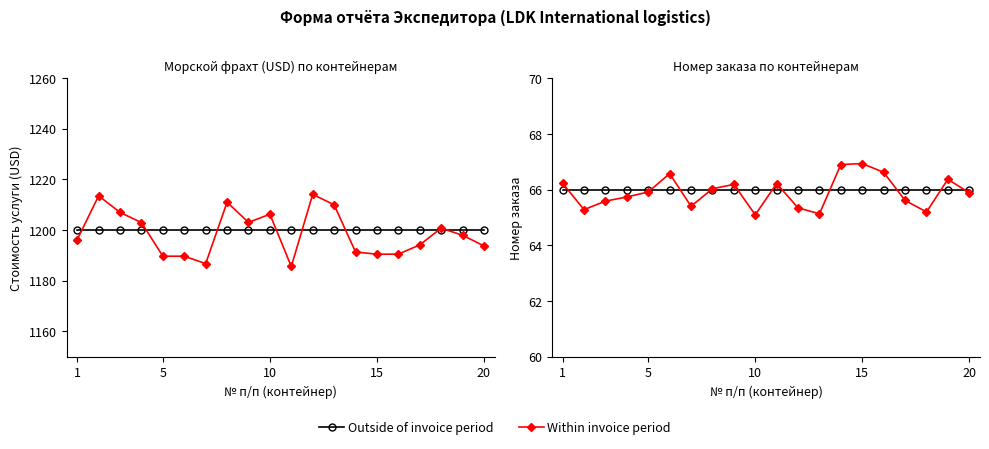

Reading left to right, transcribe all the data shown in this chart.

Морской фрахт (USD): 1200.0	1200.0	1200.0	1200.0	1200.0	1200.0	1200.0	1200.0	1200.0	1200.0	1200.0	1200.0	1200.0	1200.0	1200.0	1200.0	1200.0	1200.0	1200.0	1200.0
Морской фрахт (скорр.): 1196.2	1213.5	1207.0	1203.0	1189.7	1189.7	1186.7	1211.0	1203.0	1206.2	1185.6	1214.1	1210.0	1191.4	1190.5	1190.5	1194.1	1200.7	1198.0	1193.7
Номер заказа: 66.0	66.0	66.0	66.0	66.0	66.0	66.0	66.0	66.0	66.0	66.0	66.0	66.0	66.0	66.0	66.0	66.0	66.0	66.0	66.0
Номер заказа (скорр.): 66.2	65.3	65.6	65.7	65.9	66.6	65.4	66.0	66.2	65.1	66.2	65.3	65.1	66.9	66.9	66.6	65.6	65.2	66.4	65.9